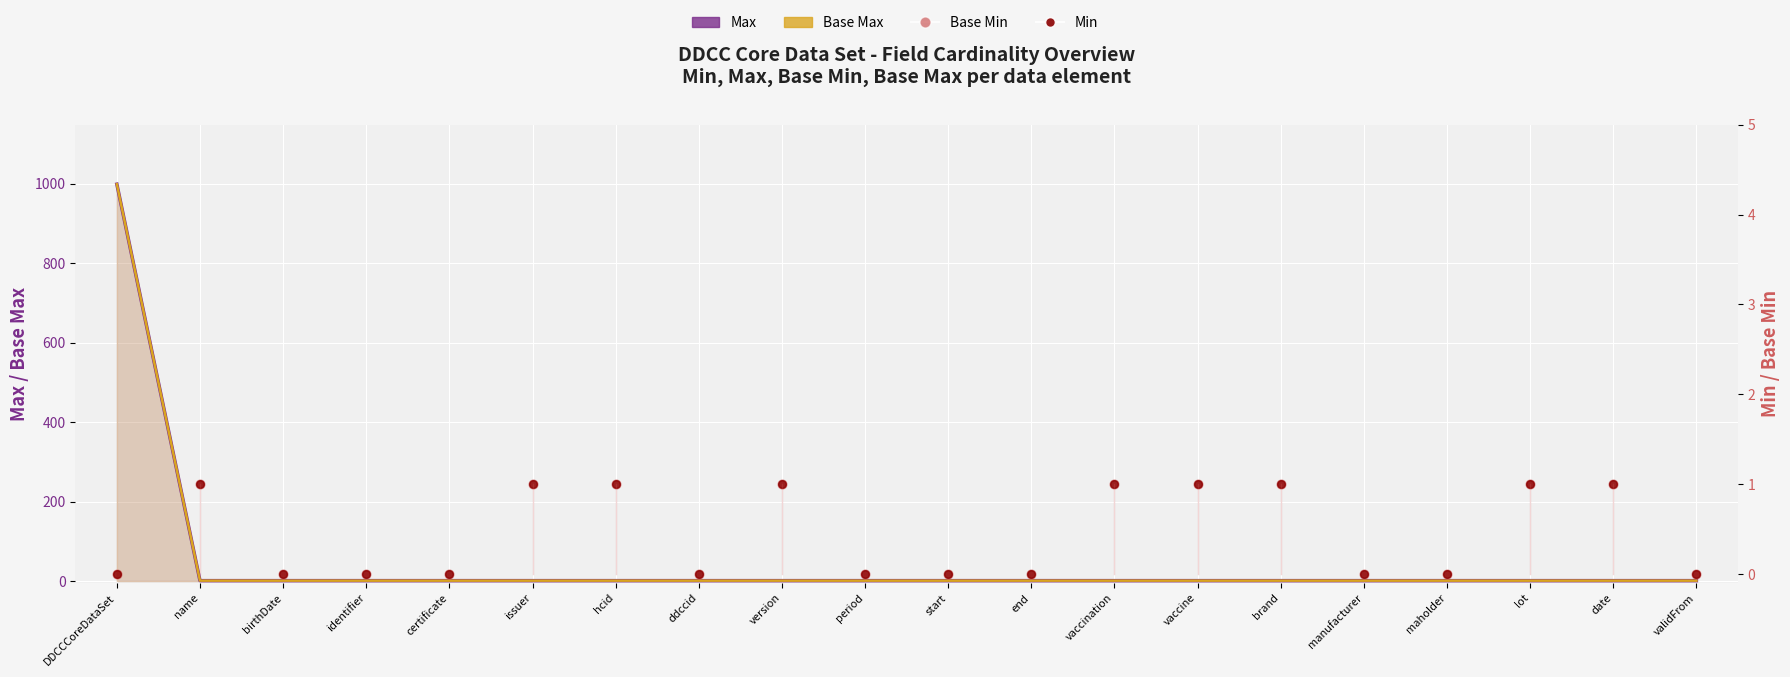

What is the total value across all series at version?

4